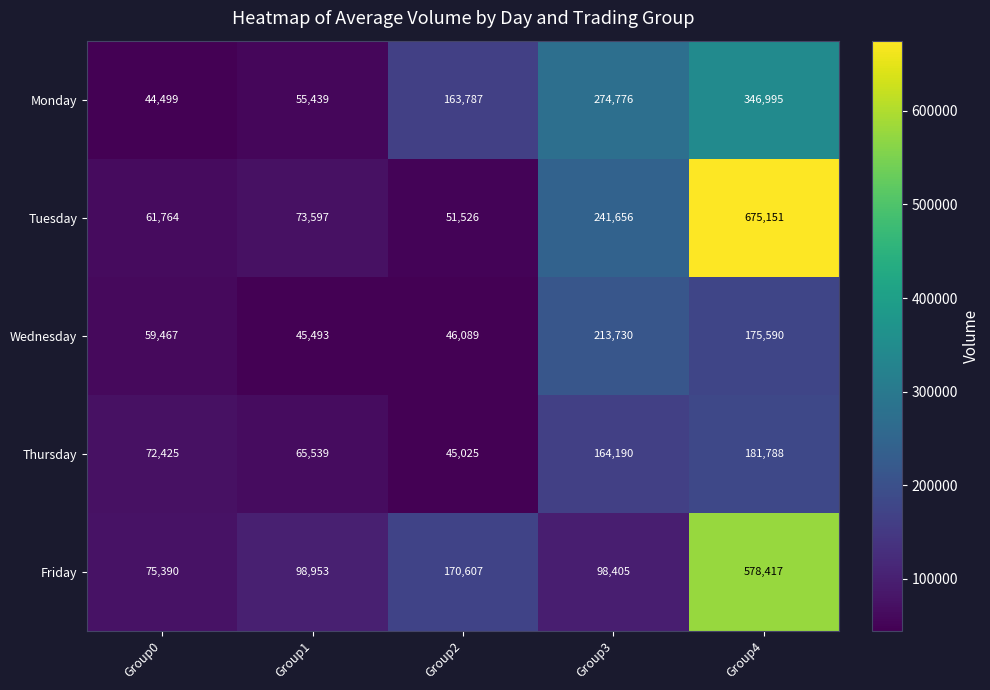

Is it true that Wednesday equals 46089 at Group2?

True